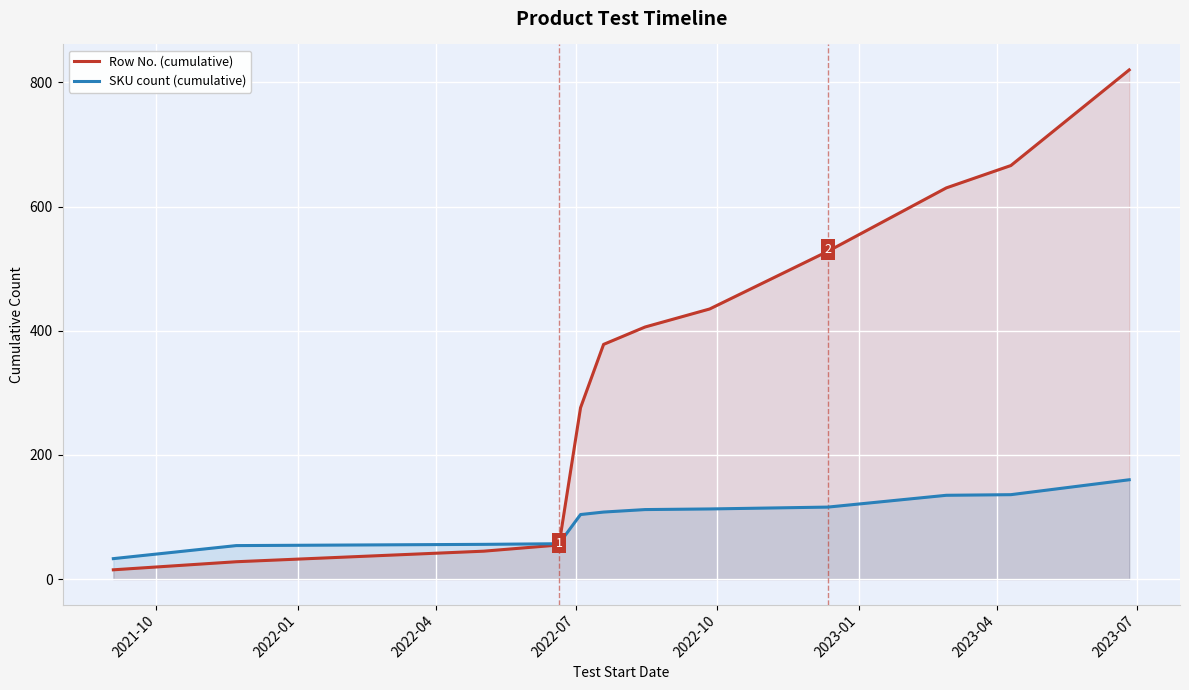

What is the maximum value for SKU count (cumulative)?

160